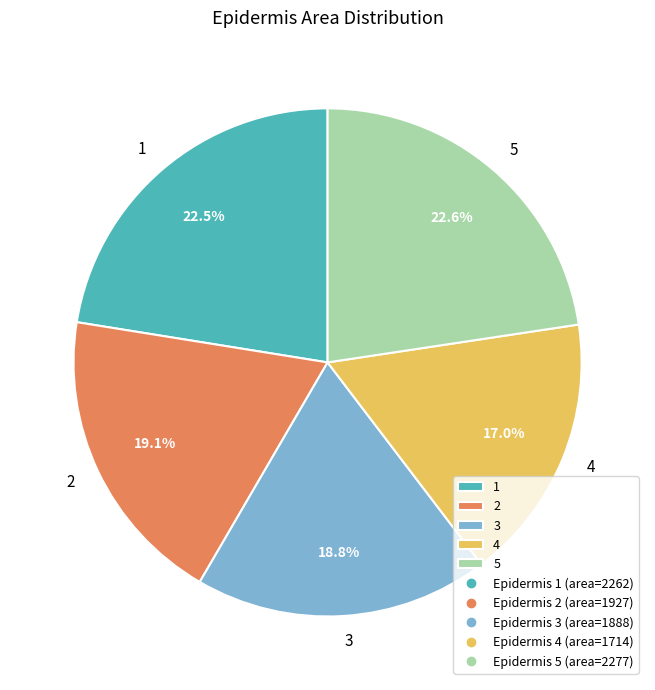

What percentage do 1 and 5 together represent?

45.1%